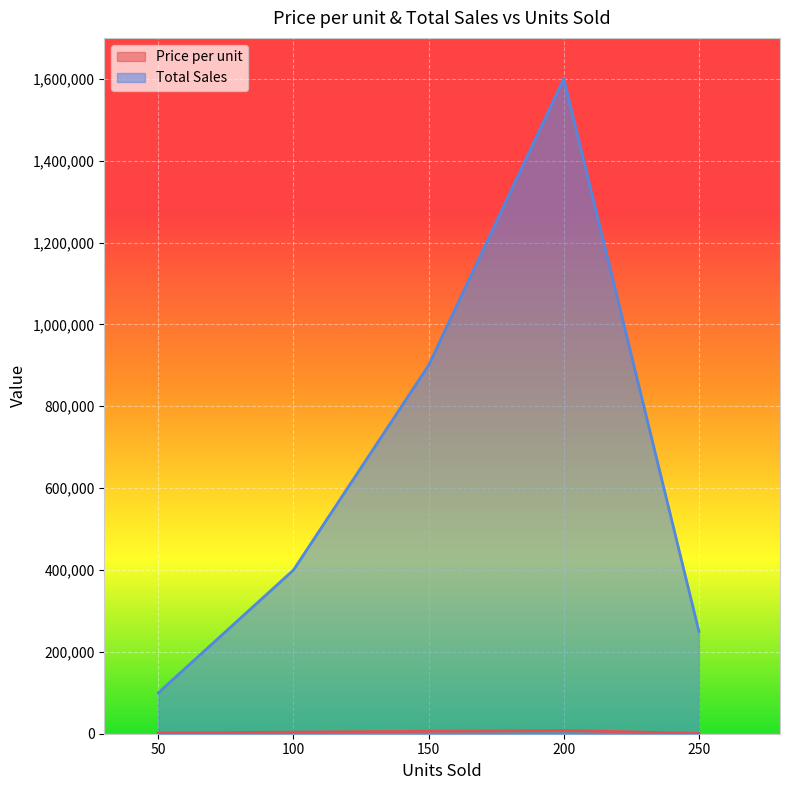

At which category does Price per unit reach its first local peak?

200